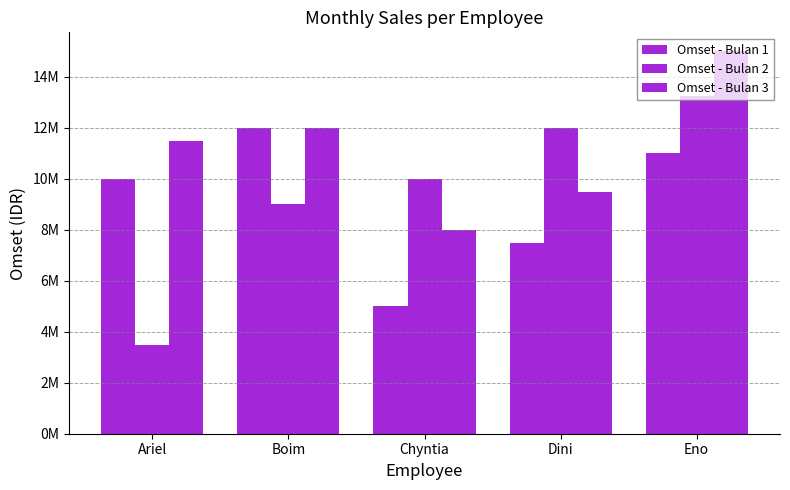

Reading left to right, what are all the values shown in this chart?

Omset - Bulan 1: Ariel=10000000	Boim=12000000	Chyntia=5000000	Dini=7500000	Eno=11000000
Omset - Bulan 2: Ariel=3500000	Boim=9000000	Chyntia=10000000	Dini=12000000	Eno=13250000
Omset - Bulan 3: Ariel=11500000	Boim=12000000	Chyntia=8000000	Dini=9500000	Eno=15000000